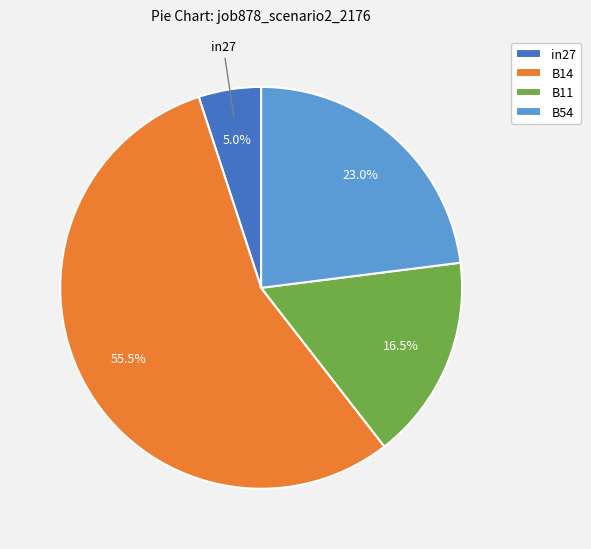

Does any single category account for the majority?

Yes